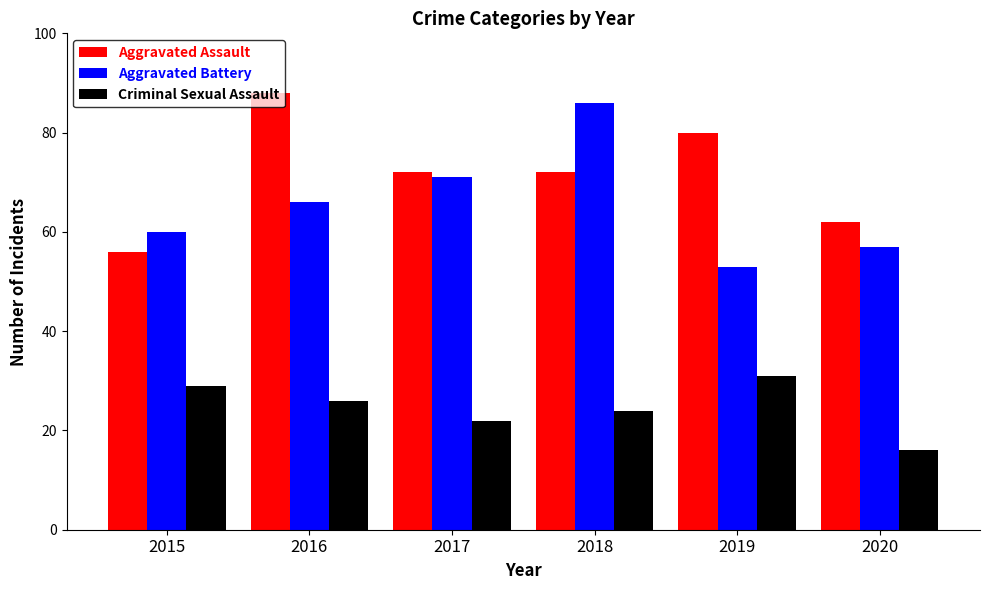

At which label does Aggravated Assault reach its peak?

2016